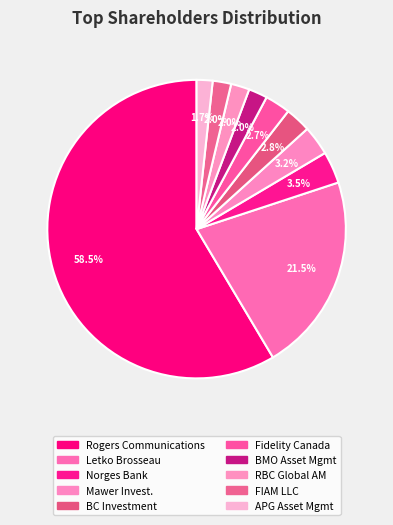

How many slices are in this pie chart?

10